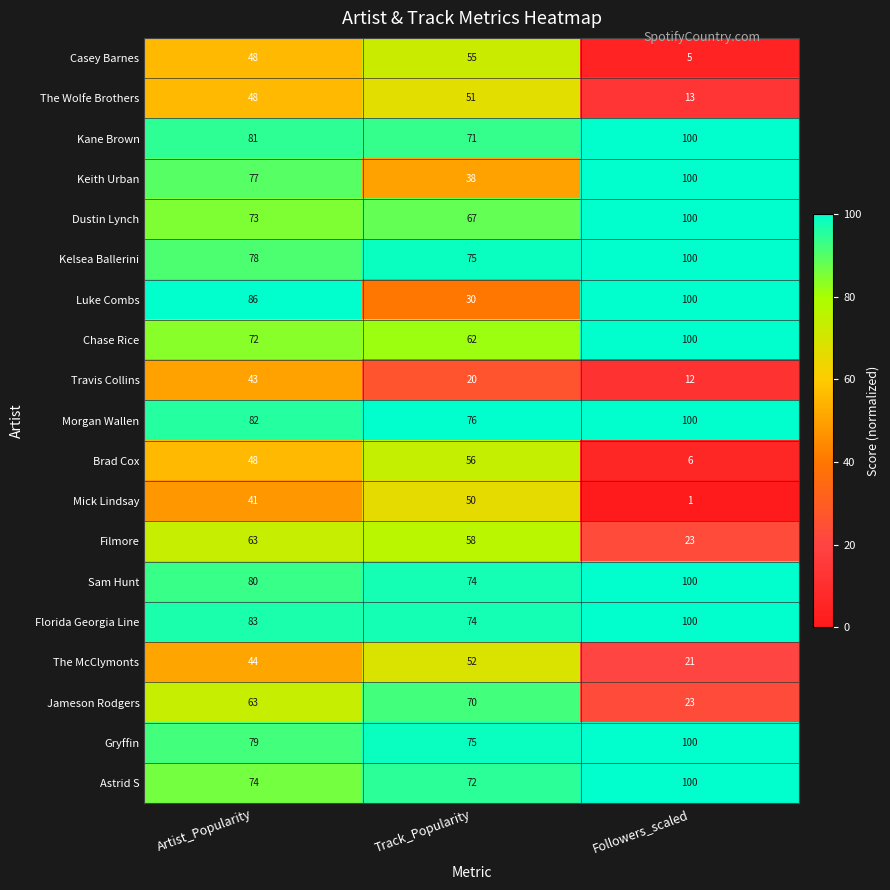

What is the approximate value of Kelsea Ballerini at Artist_Popularity, to the nearest 10?

80